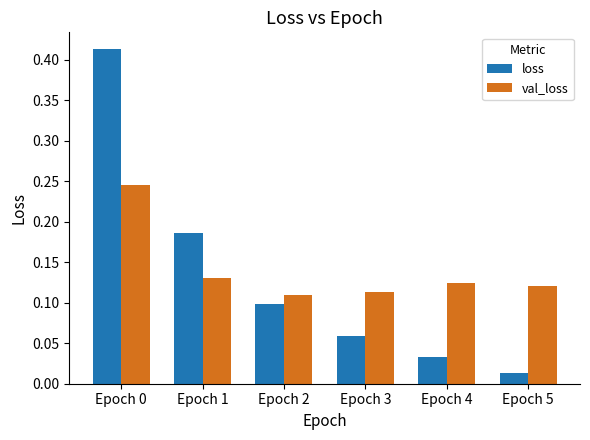

Where is val_loss nearest to the value 0?

Epoch 2